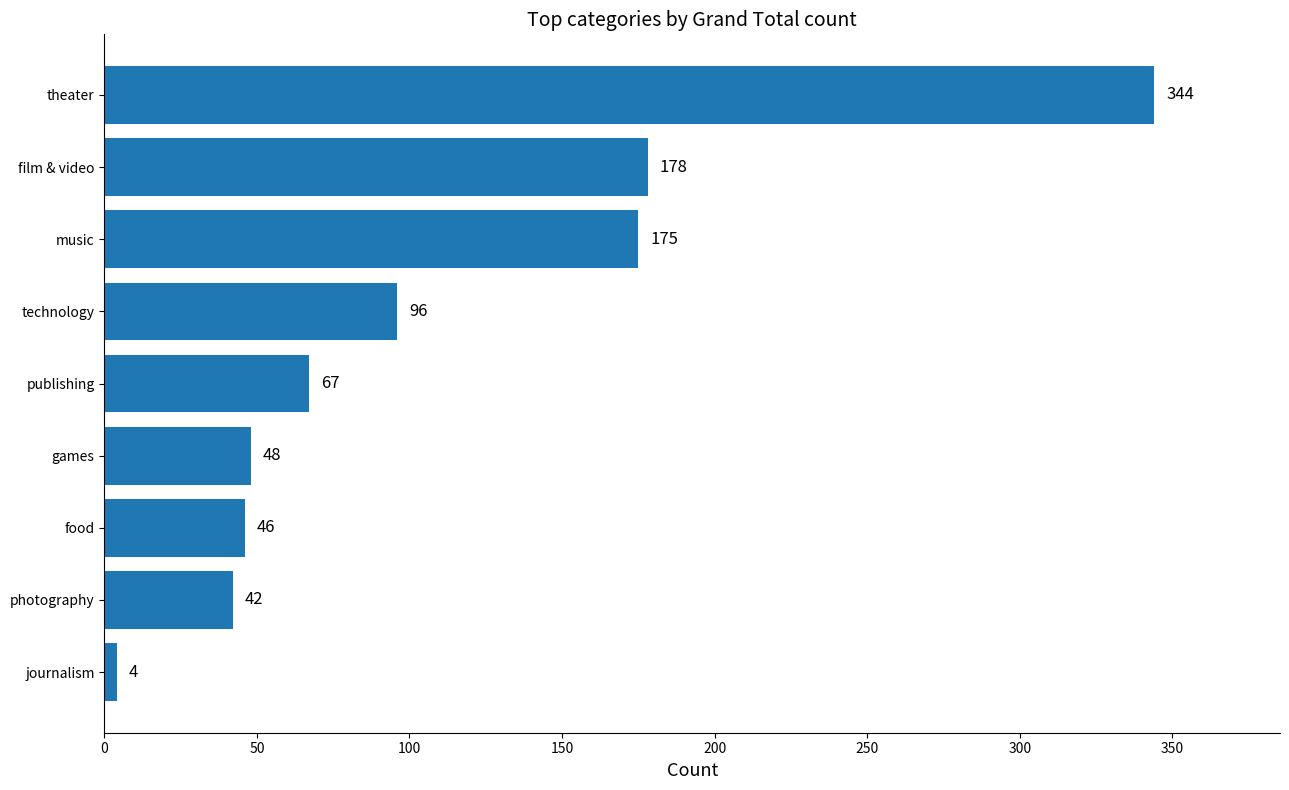

Rank the categories by value from highest to lowest.

theater, film & video, music, technology, publishing, games, food, photography, journalism